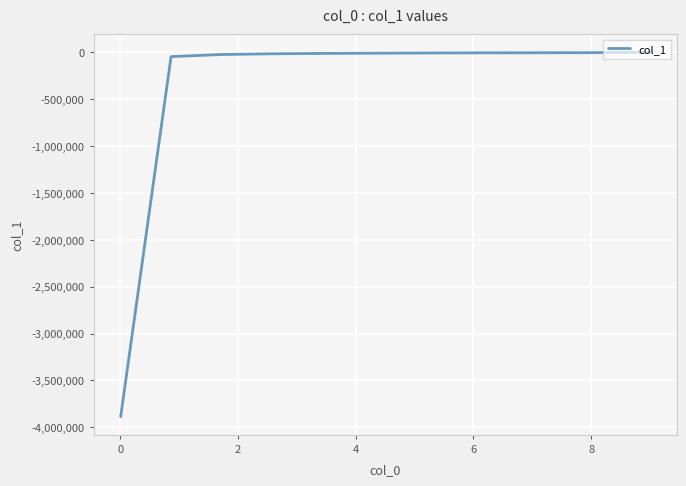

What is the difference between the maximum and minimum values?

3887464.5